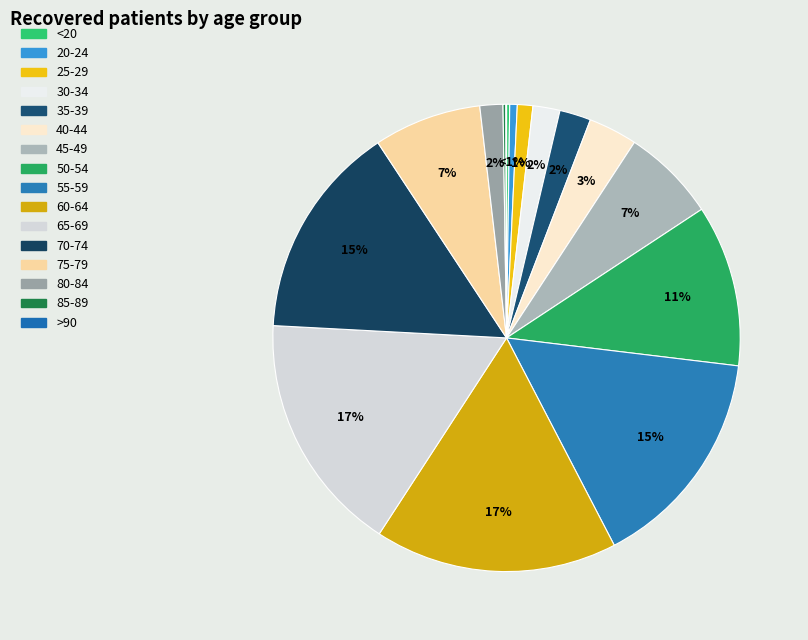

Combined, do 70-74 and 30-34 account for over 50%?

No